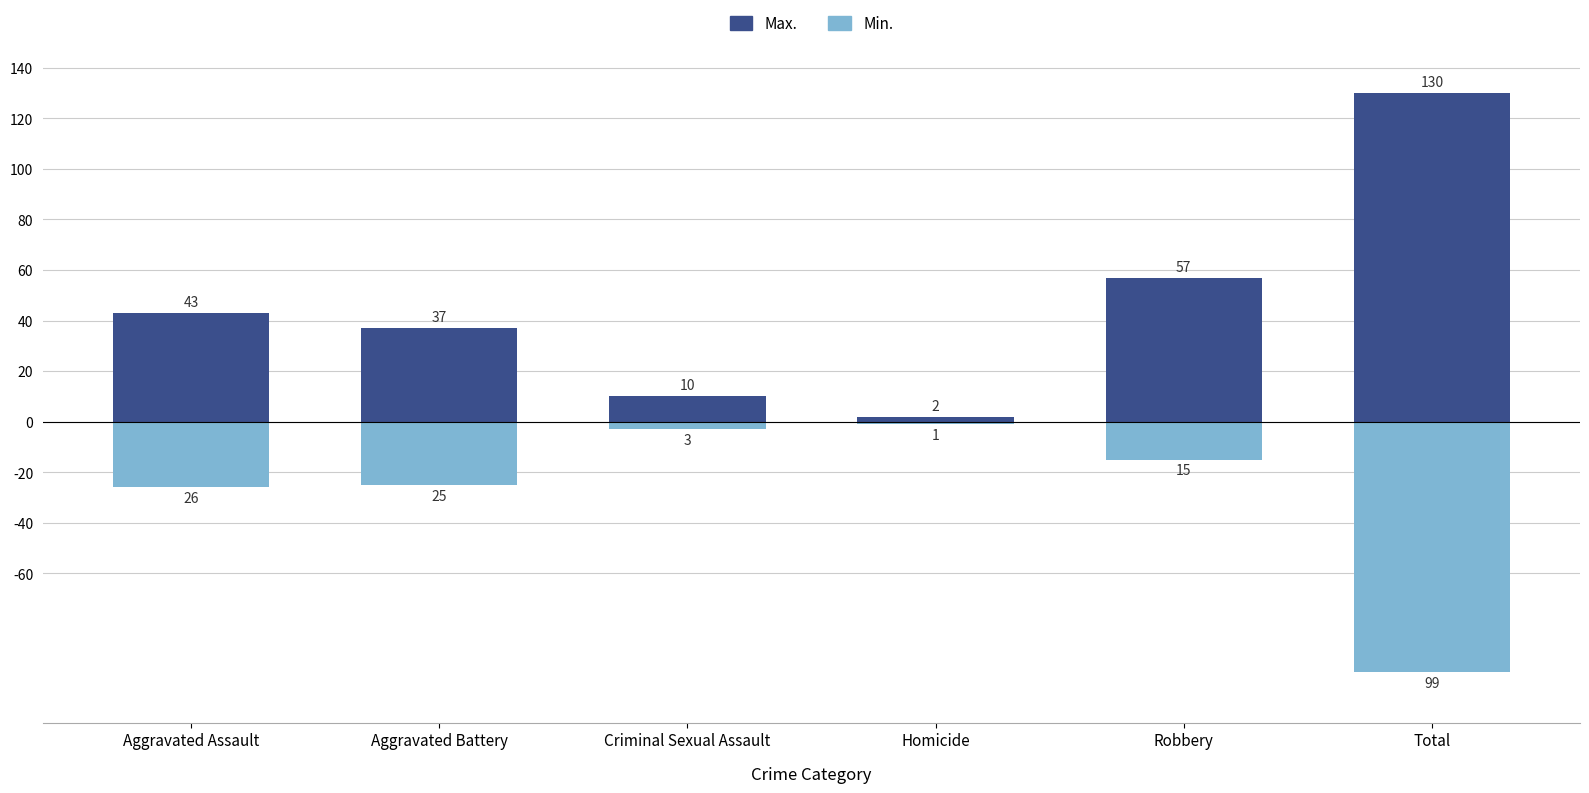

What is the maximum value for Max.?

130